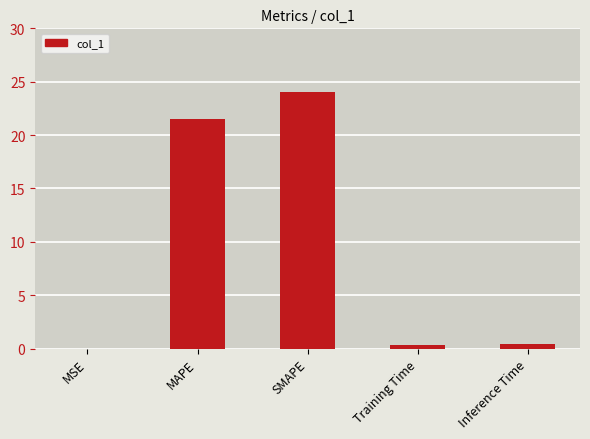

What is the sum of the values at SMAPE and MAPE?

45.6